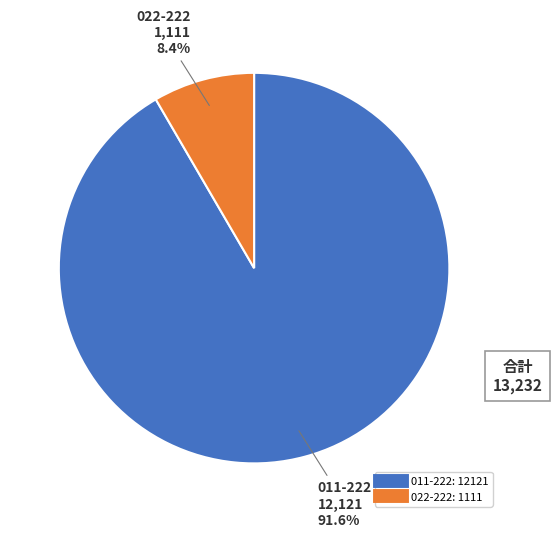

Which category accounts for the majority?

011-222